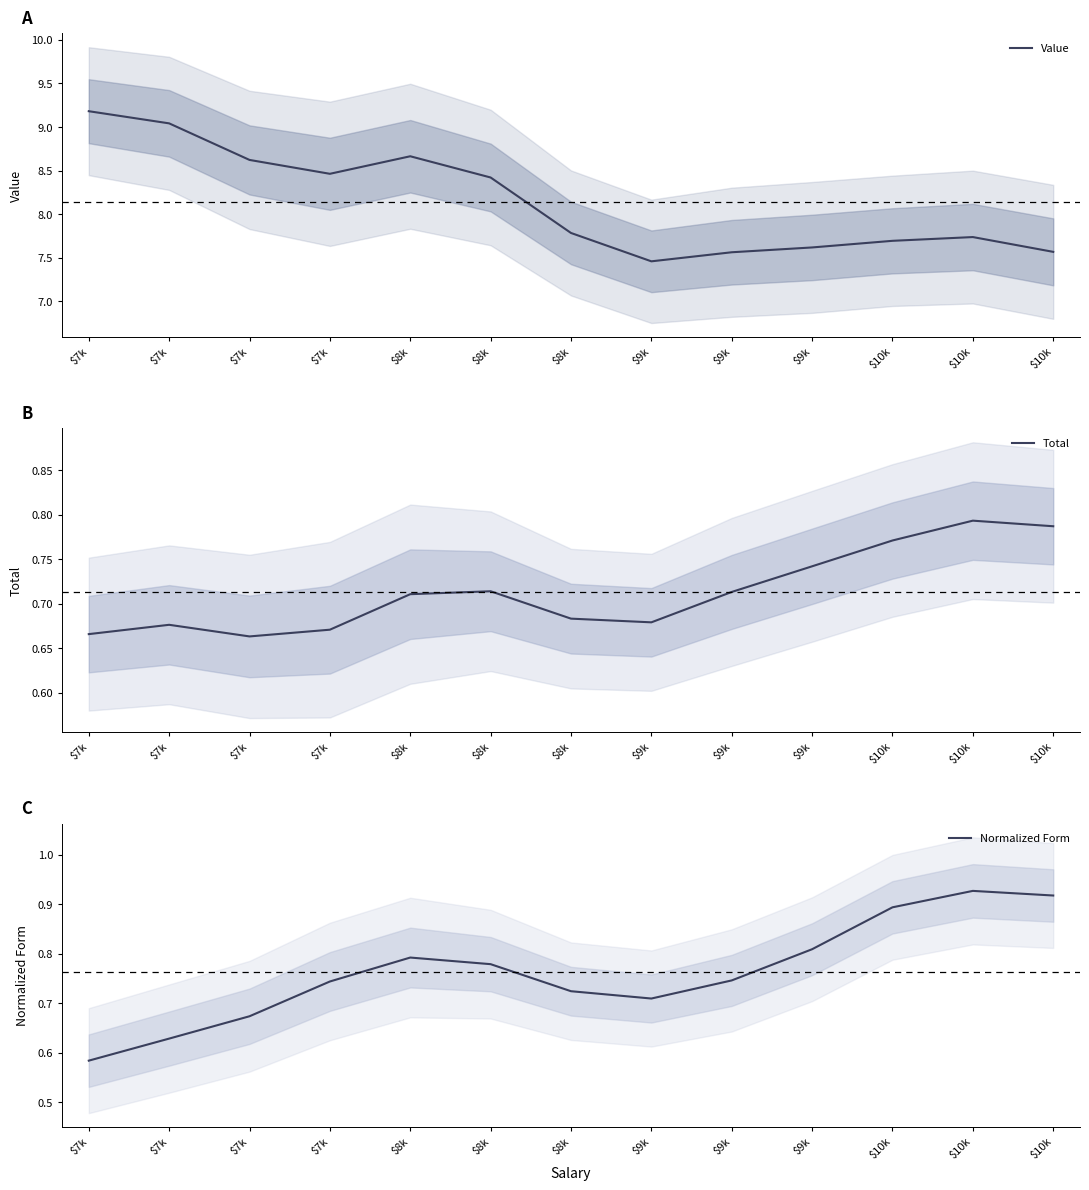

Which series has the largest total across all categories?

Value